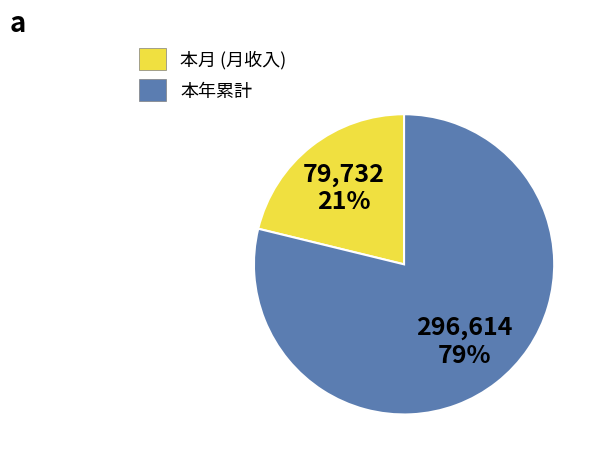

Is the sum of 本月 (月收入) and 本年累計 greater than half?

Yes